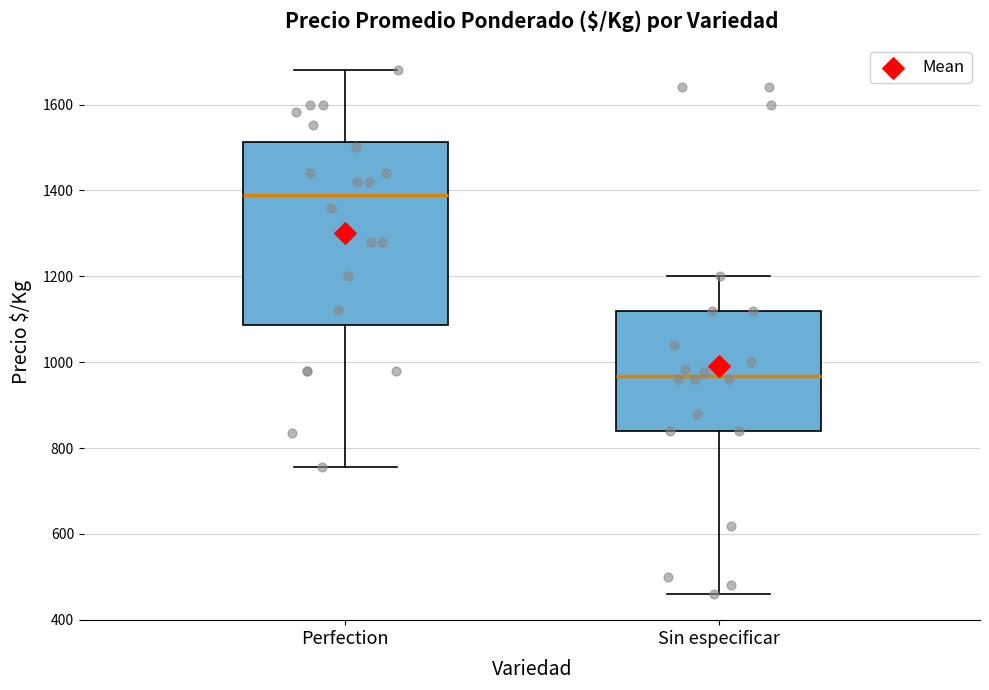

Where does the upper whisker of the box for Sin especificar end on the y-axis? The values are not printed on the chart, so give them approximately, as read against the axis.

1200